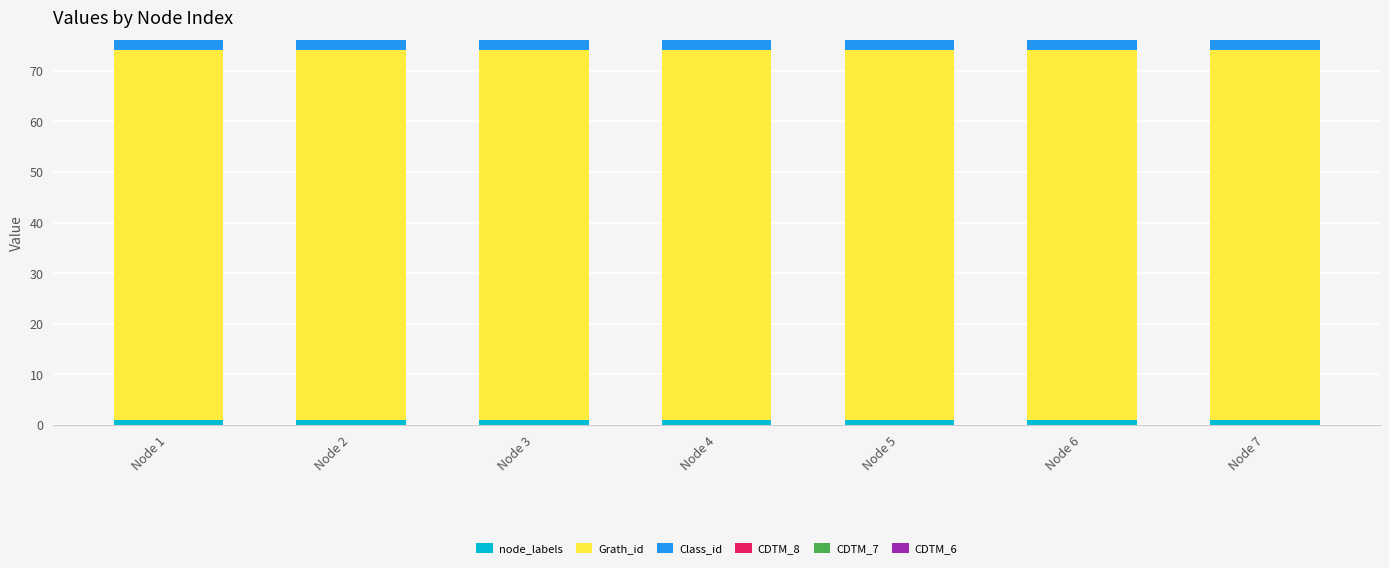

Count the number of categories in the chart.

7